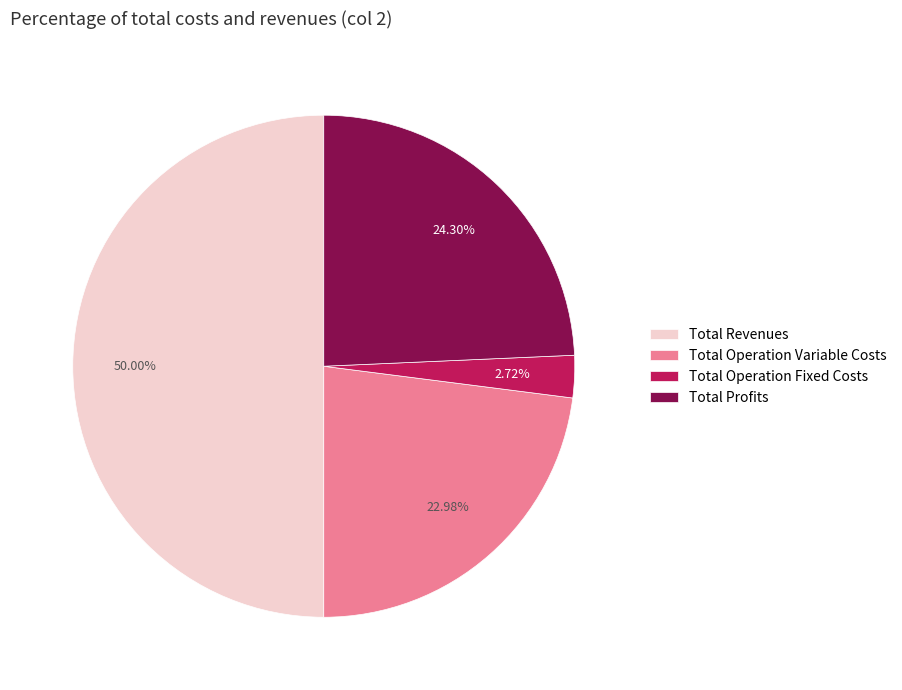

Which category has the smallest portion of the pie?

Total Operation Fixed Costs